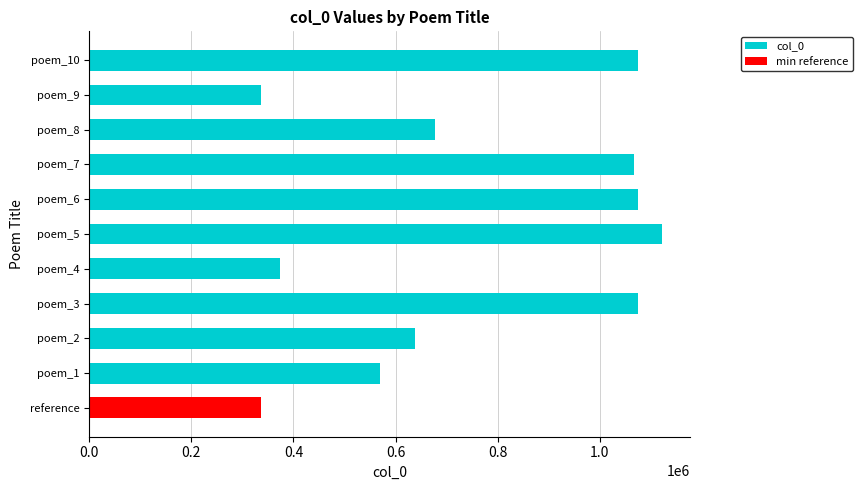

Reading left to right, extract all data points from this chart.

569523	638734	1075353	373259	1120762	1075354	1065885	677535	337115	1075352